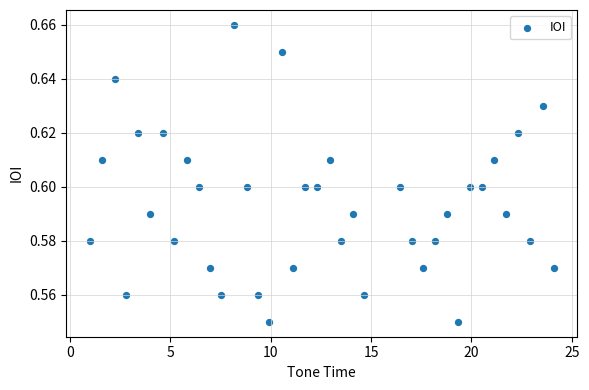

What is the range of X values (max minus min)?

23.2